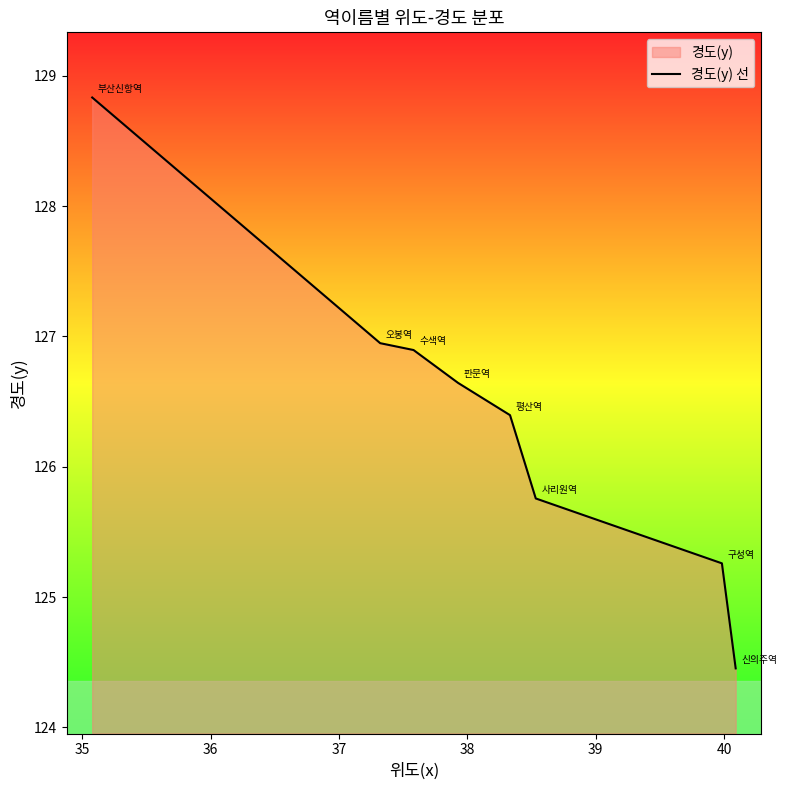

What is the difference between the maximum and second lowest values?

3.6